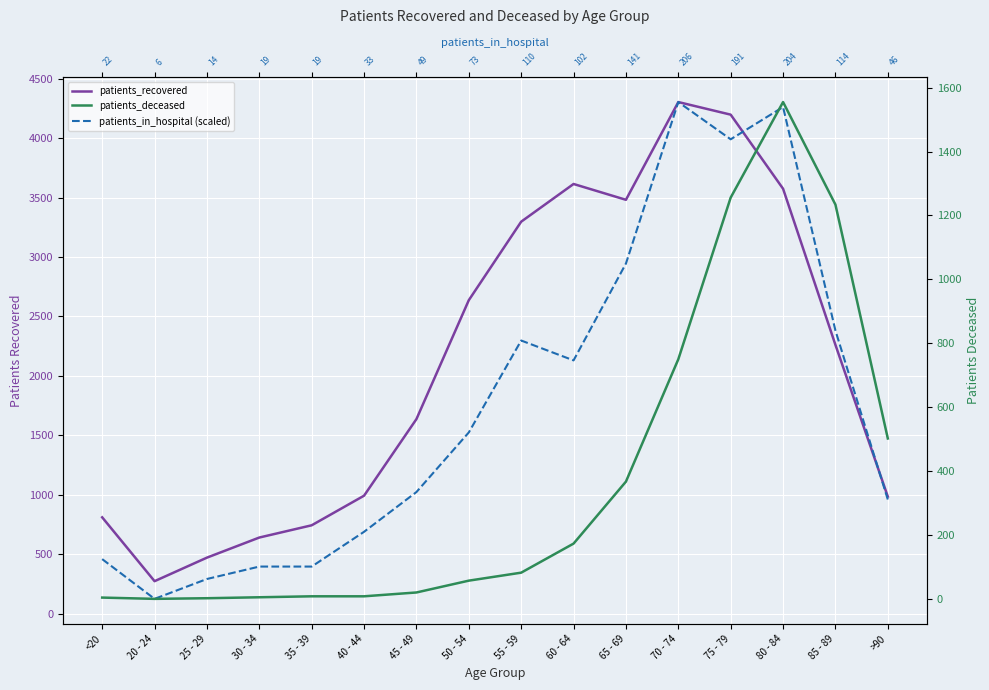

Which series changed the most between 25 - 29 and 35 - 39?

patients_recovered